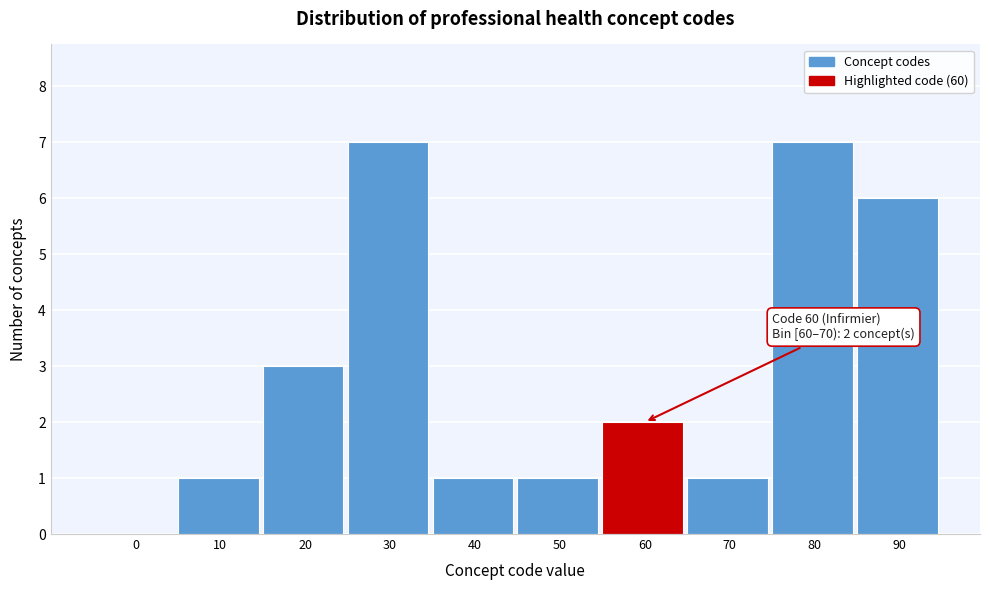

Reading left to right, transcribe all the data shown in this chart.

0=0	10=1	20=3	30=7	40=1	50=1	60=2	70=1	80=7	90=6